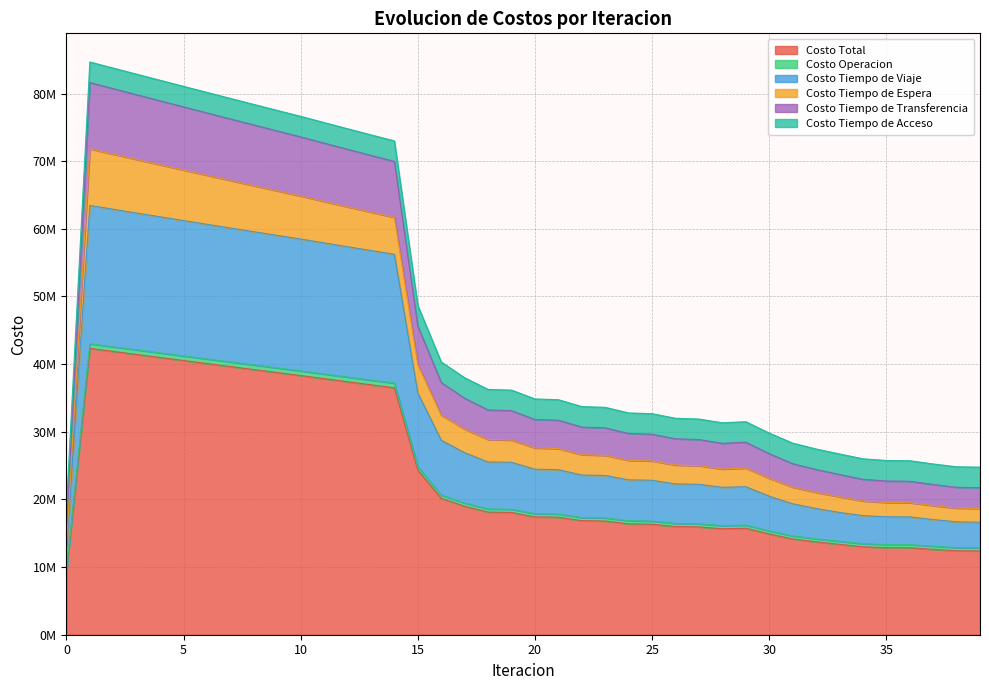

Which category has the highest value in the Costo Tiempo de Transferencia series?

1